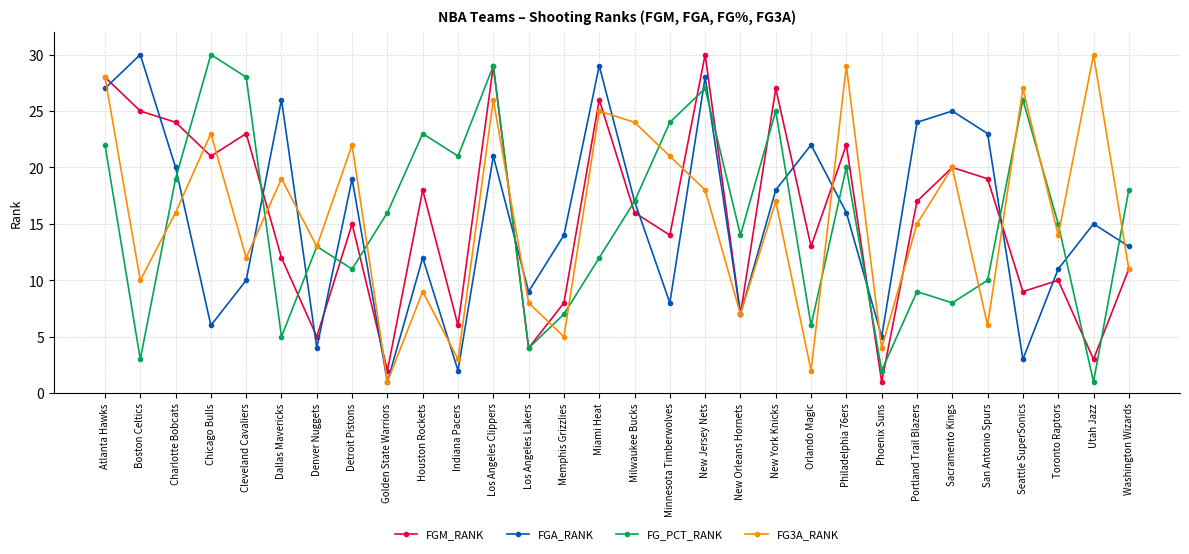

What is the spread (max minus min) of values at Charlotte Bobcats?

8